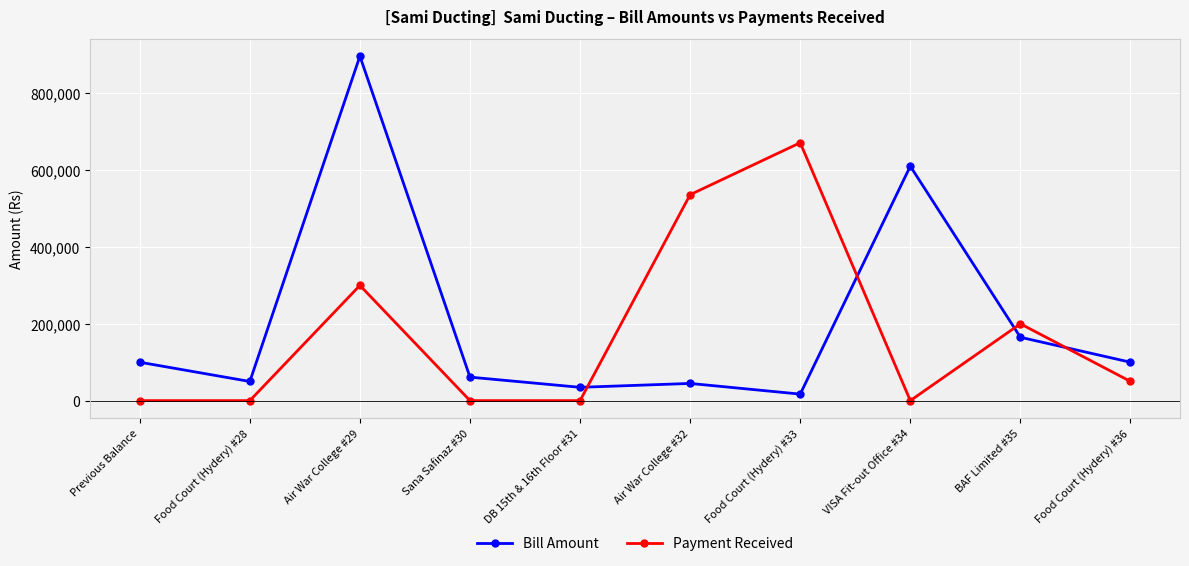

Reading left to right, extract all data points from this chart.

Bill Amount: Previous Balance=100000	Food Court (Hydery) #28=49840	Air War College #29=896955	Sana Safinaz #30=61163	DB 15th & 16th Floor #31=34650	Air War College #32=44740	Food Court (Hydery) #33=16940	VISA Fit-out Office #34=610464	BAF Limited #35=164970	Food Court (Hydery) #36=100000
Payment Received: Previous Balance=0	Food Court (Hydery) #28=0	Air War College #29=300000	Sana Safinaz #30=0	DB 15th & 16th Floor #31=0	Air War College #32=536250	Food Court (Hydery) #33=671550	VISA Fit-out Office #34=0	BAF Limited #35=200000	Food Court (Hydery) #36=50000